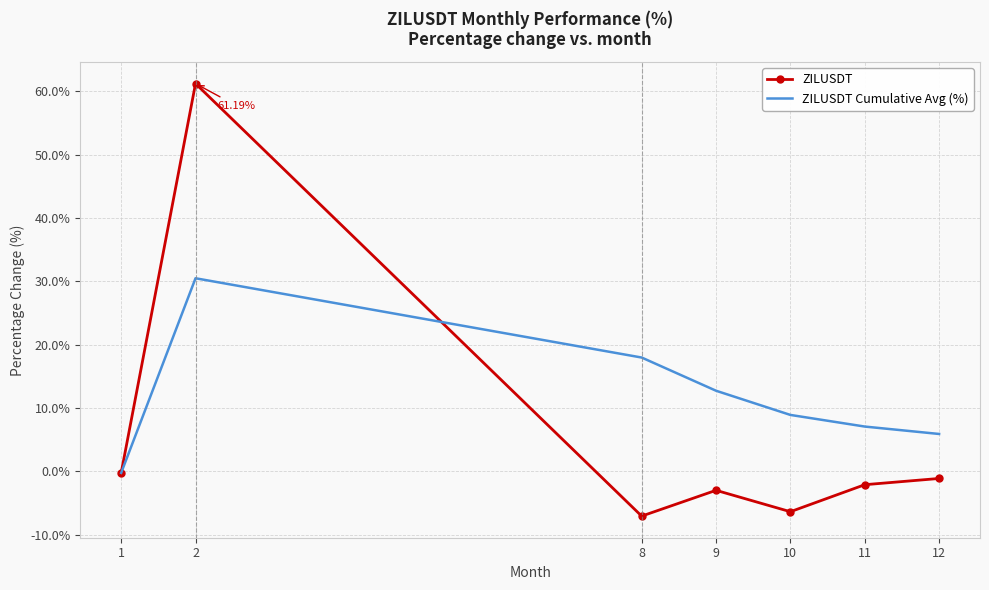

At 12, list the series in order from smallest to largest.

ZILUSDT, ZILUSDT Cumulative Avg (%)